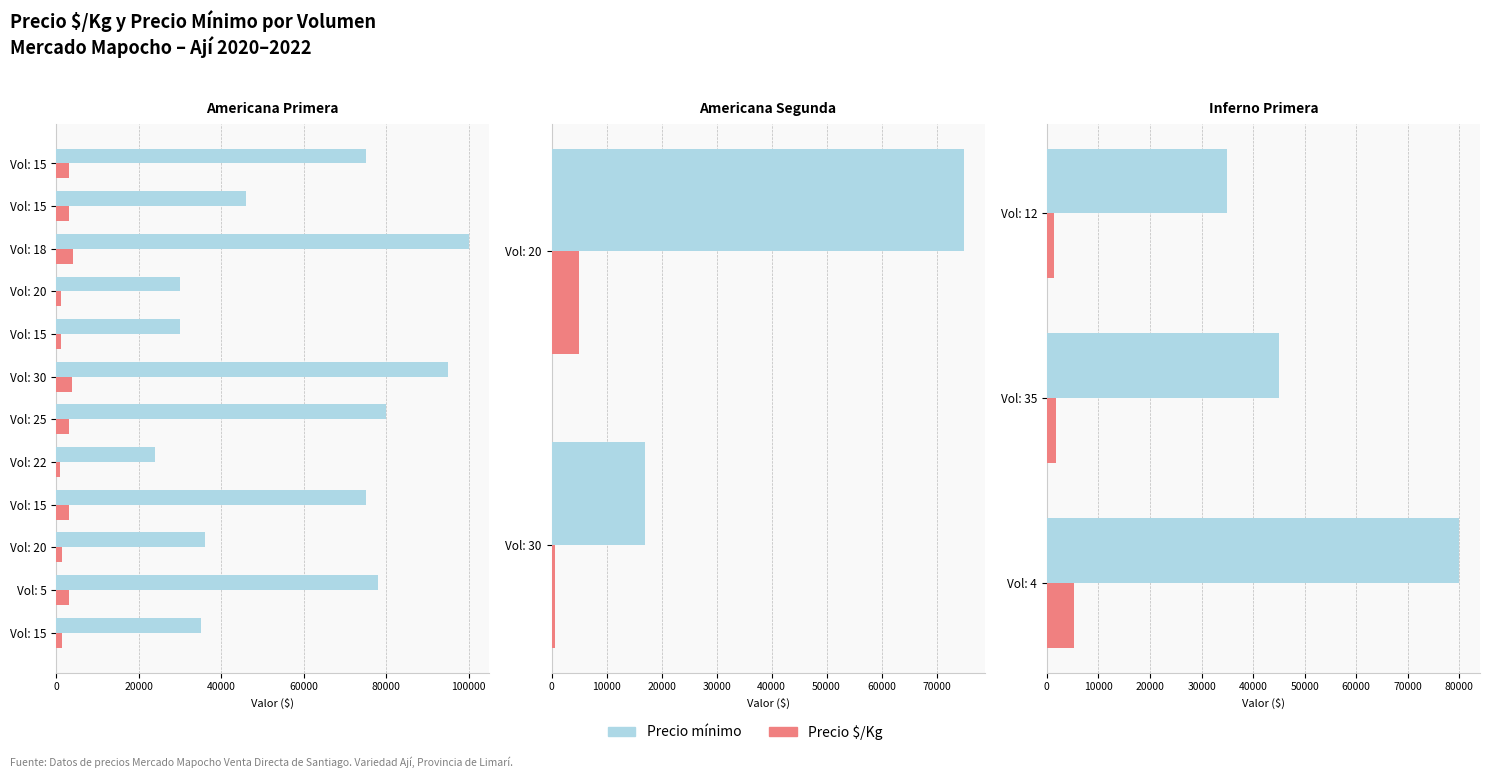

The Precio mínimo series shows 78050 at Vol: 35. True or false?

False